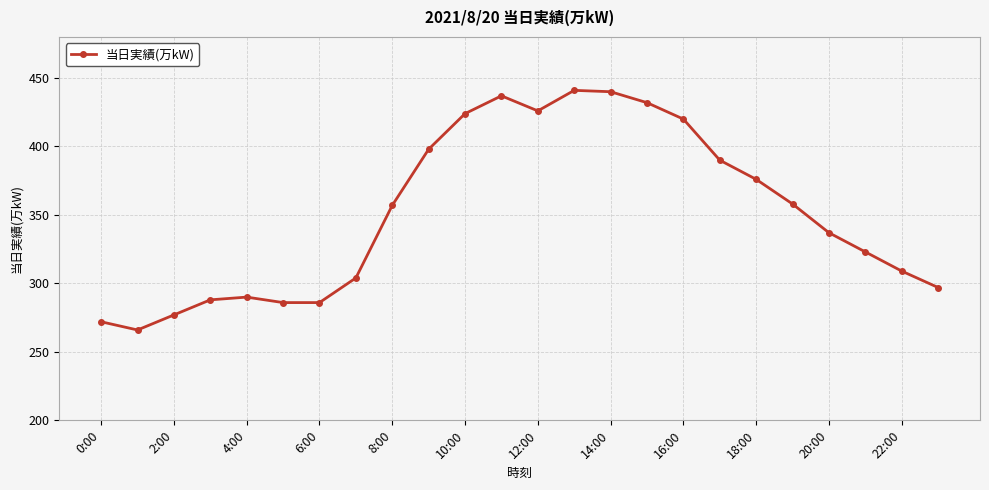

What is the smallest value displayed?

266